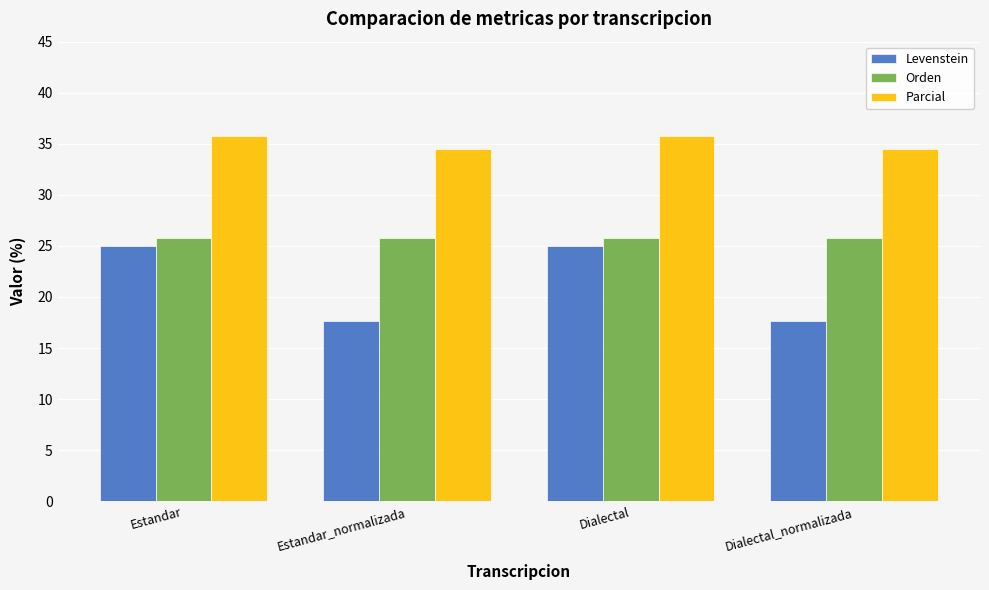

Count the number of data series in this chart.

3